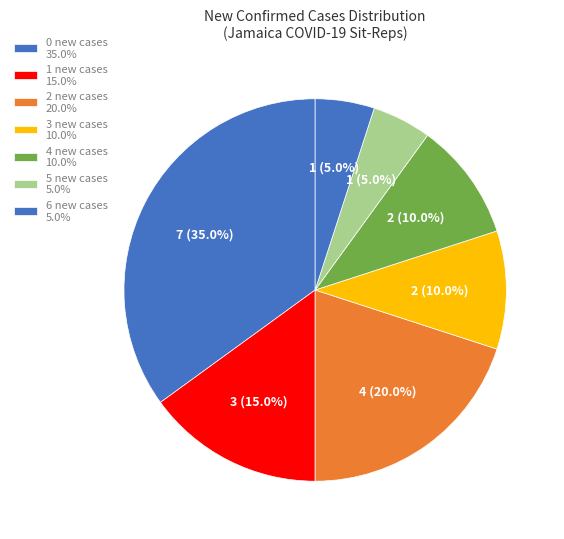

Is there a majority slice in this chart?

No